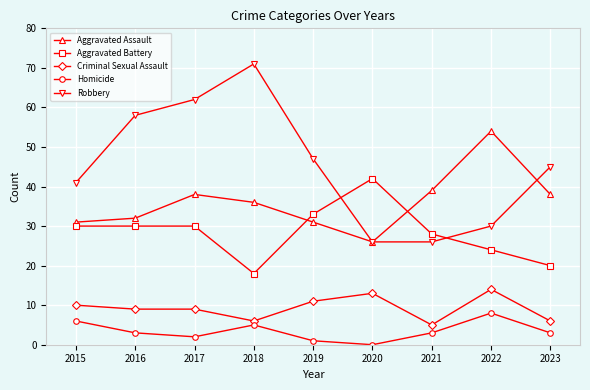

What is the total value across all series at 2017?

141